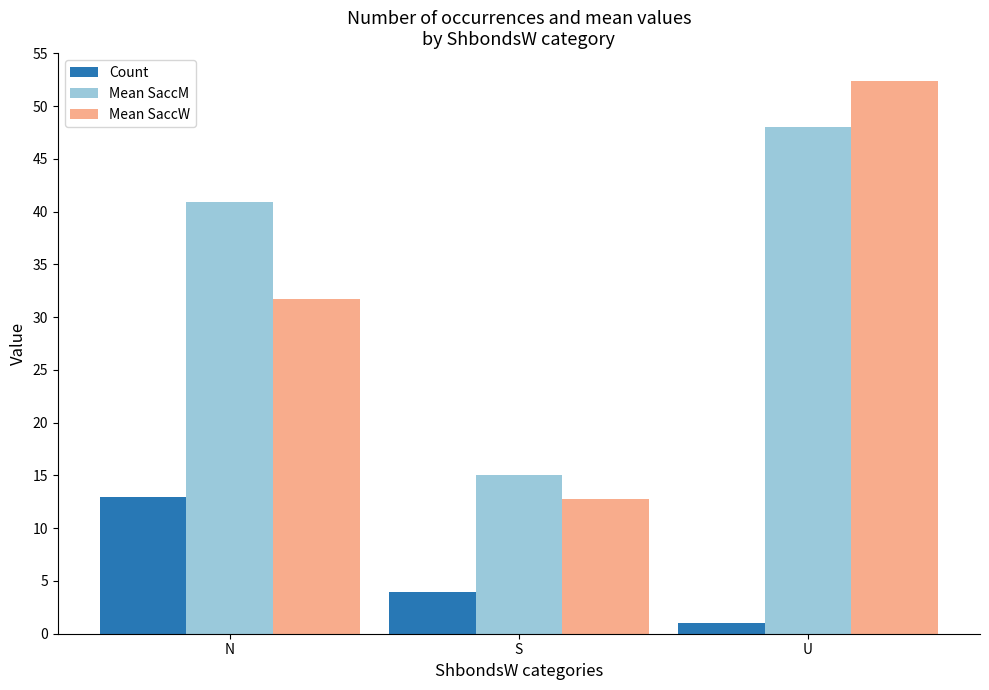

At which category is the sum across all series the highest?

U